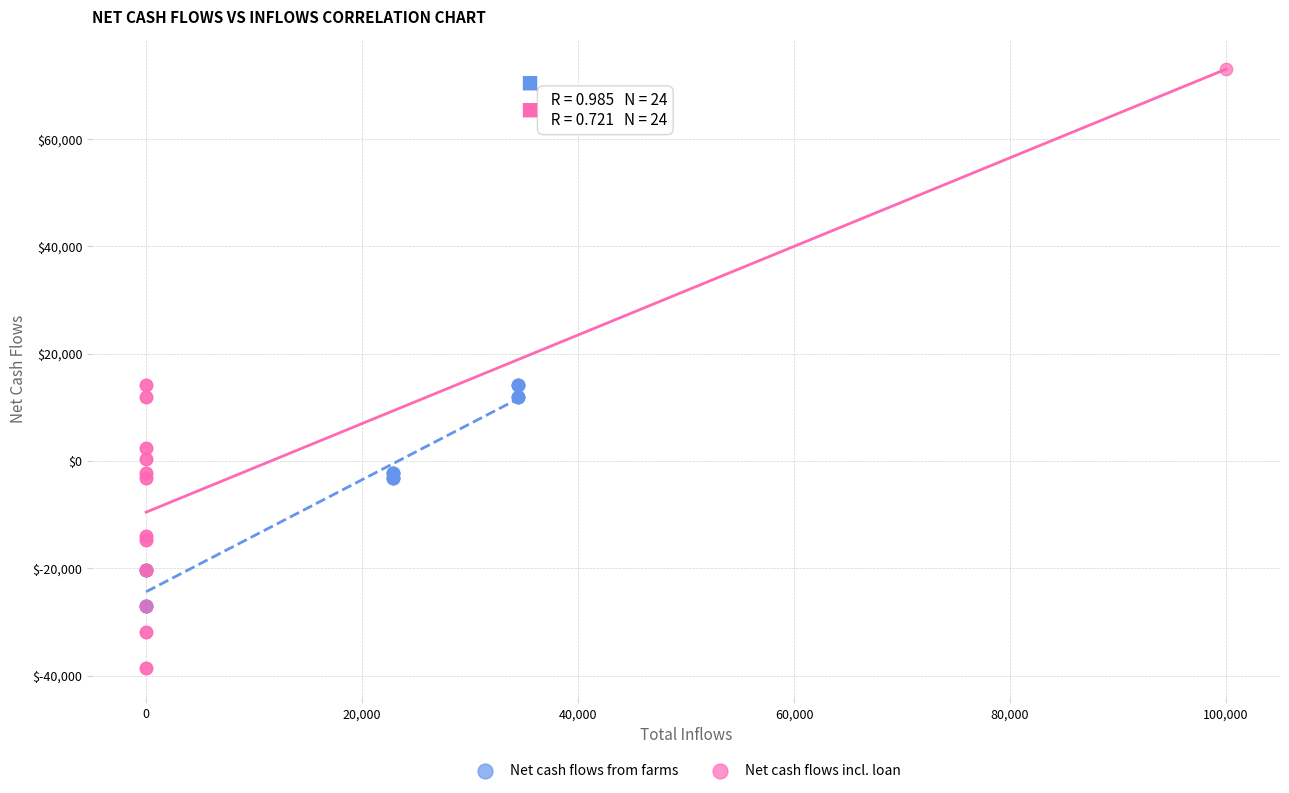

Which series has the widest spread of Y values?

Net cash flows incl. loan